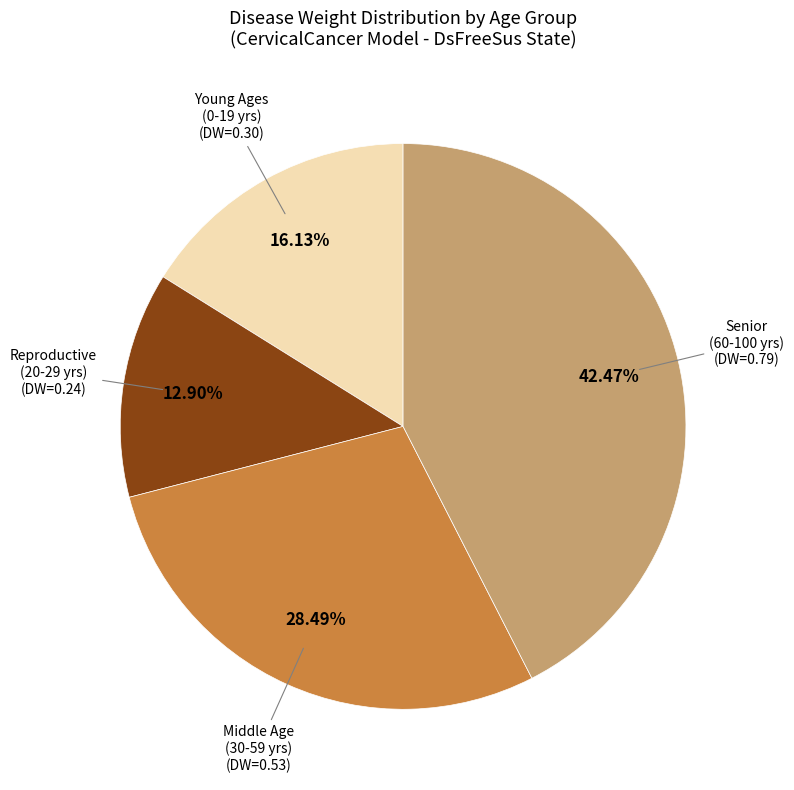

Does any single category account for the majority?

No